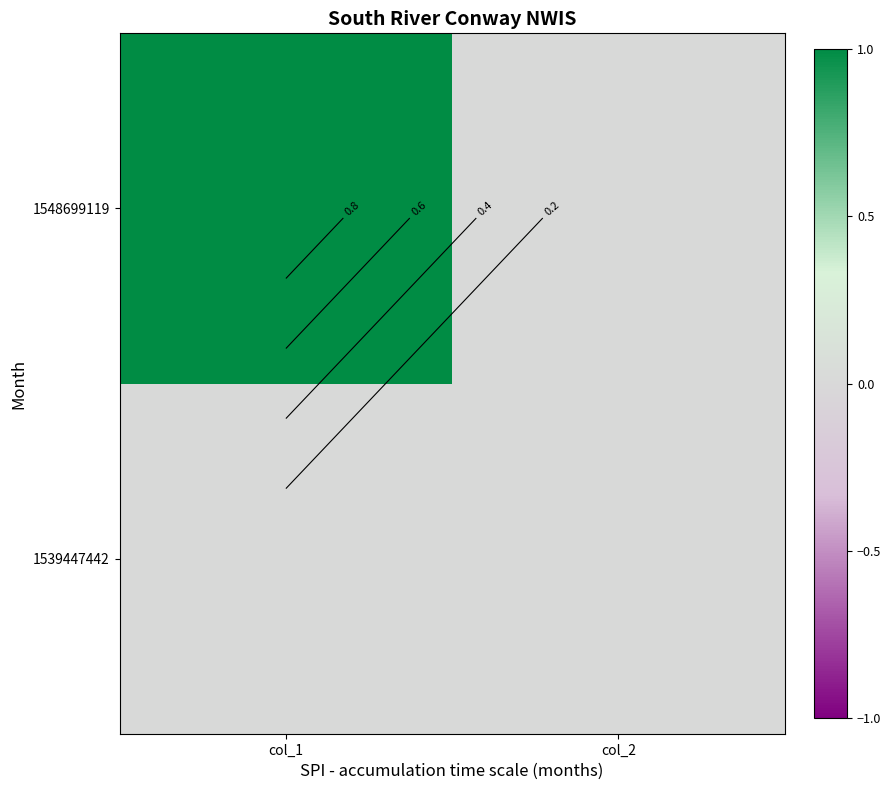

How many values in 1548699119 are above zero?

1